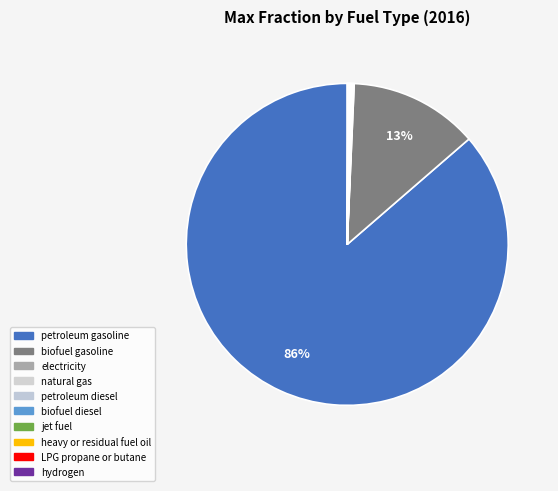

Is LPG propane or butane the majority of the pie?

No